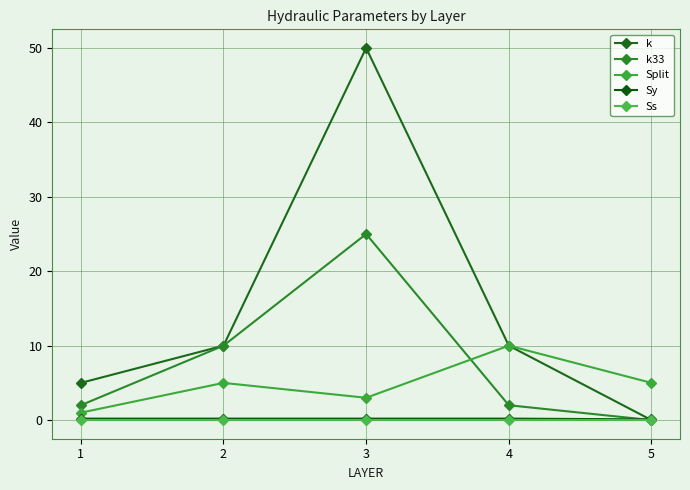

Is it true that Split equals 1.6 at 5?

False